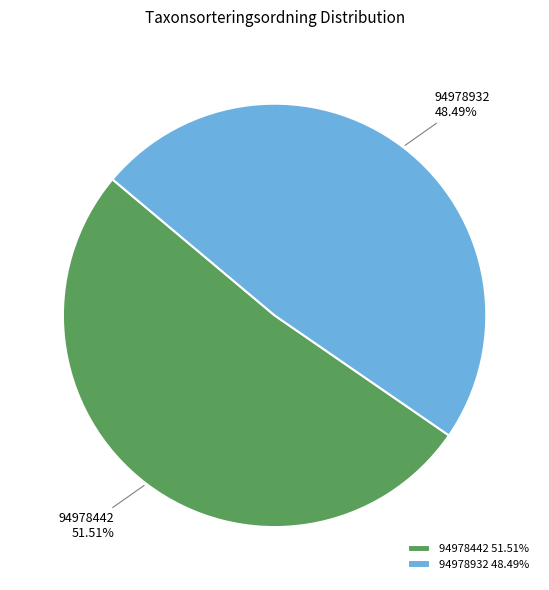

To the nearest percent, what is the average slice percentage?

50%